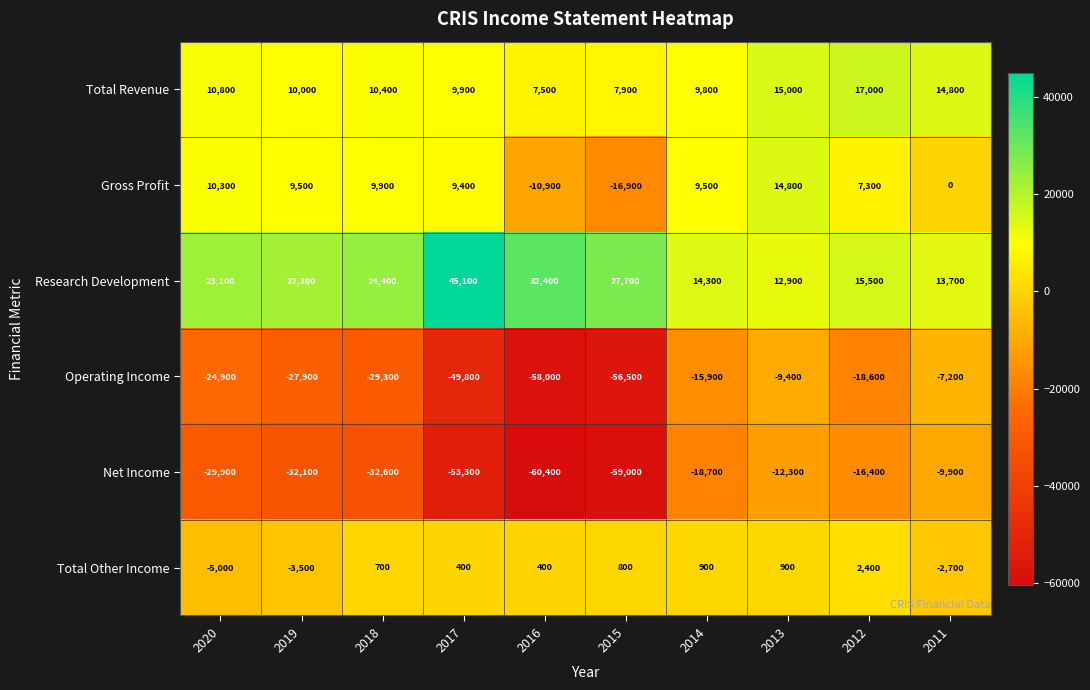

What is the difference between the second highest and minimum values in the Net Income series?

48100